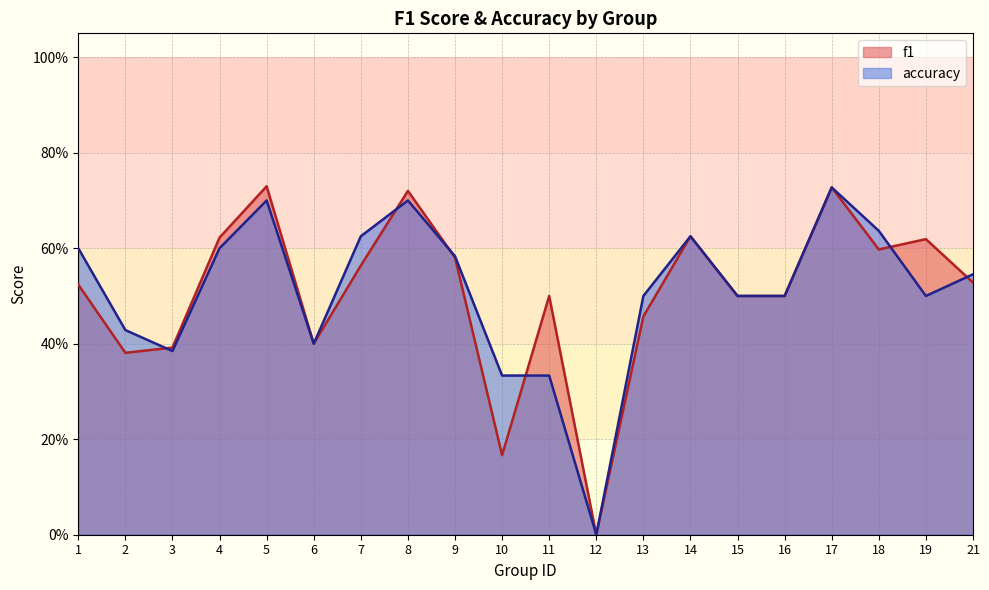

How many lines are shown in the chart?

2